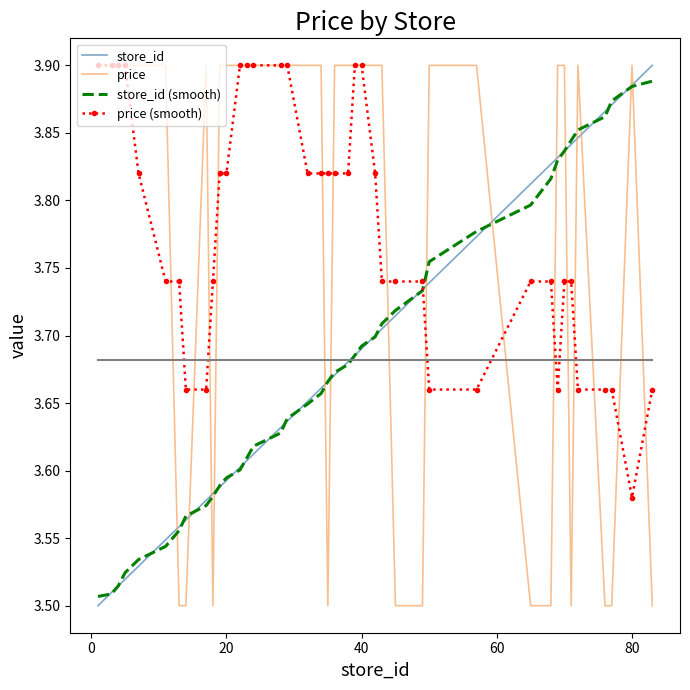

How many times do store_id (smooth) and price cross each other?

15